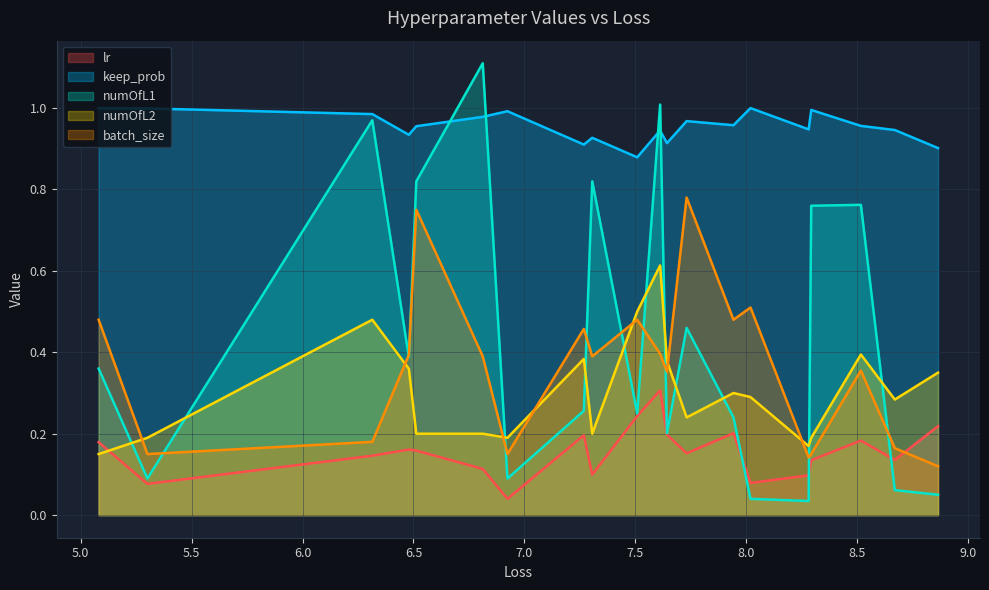

Which category has the lowest value in the numOfL1 series?

8.280945937255055